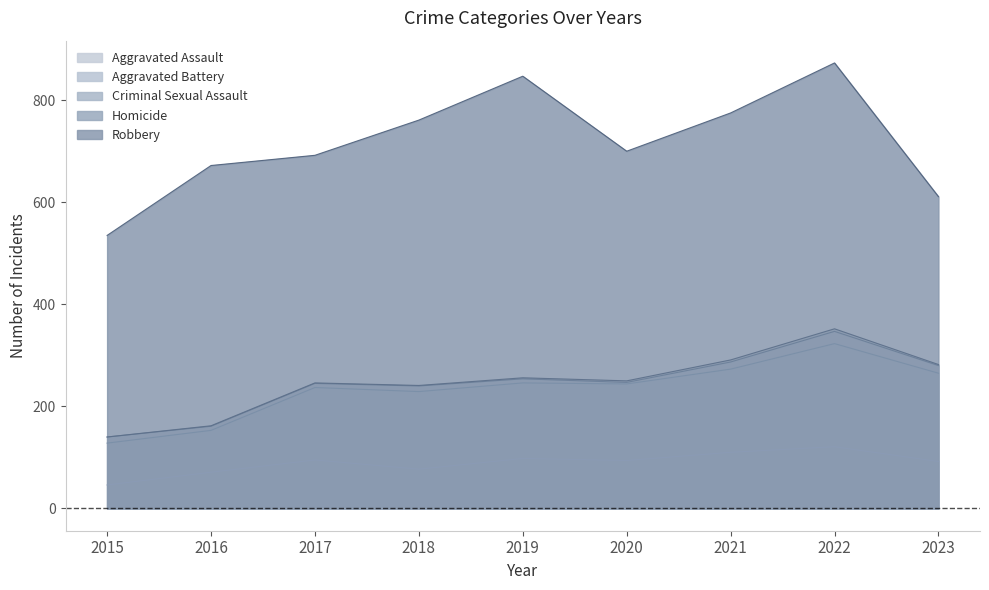

What is the total value across all series at 2021?

1736